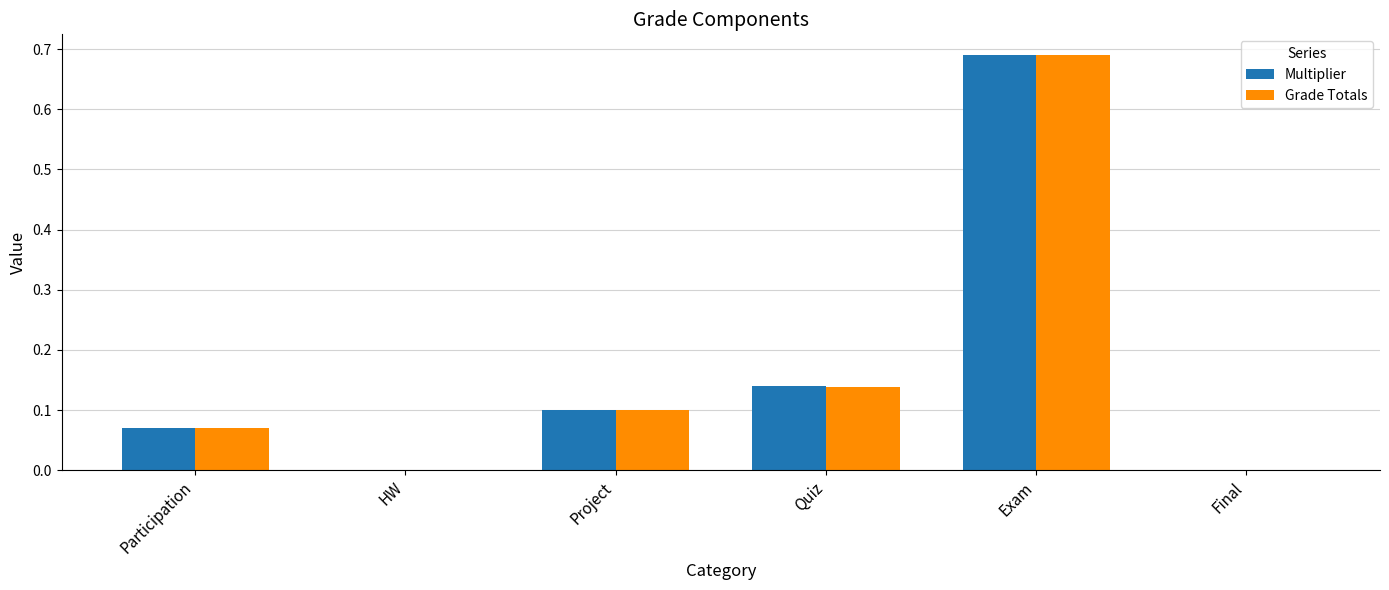

What is the difference between the Multiplier values at Exam and Participation?

0.6